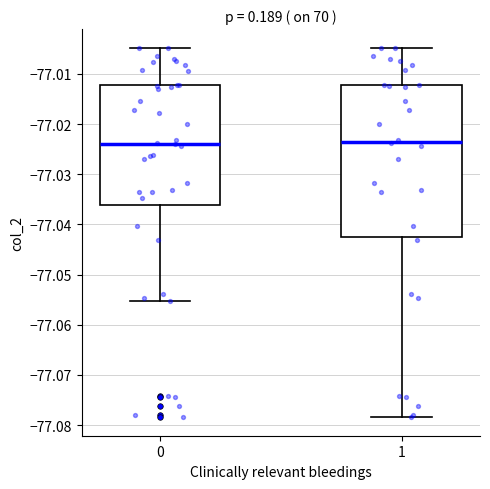

Which box is the tallest, from its lower edge to its upper edge?

1